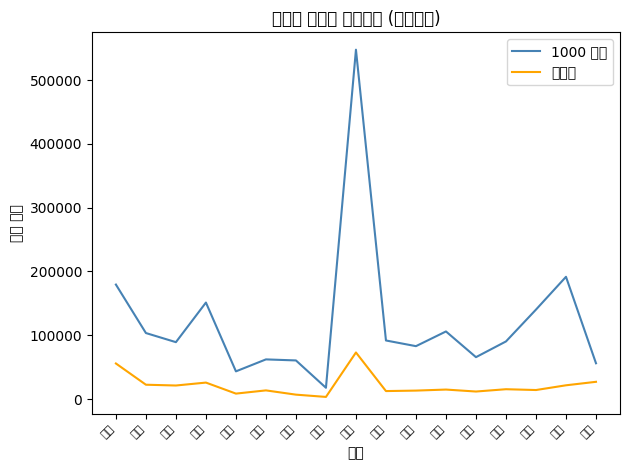

What value does the 전기차 series have at 경기, to the nearest 10?

73080